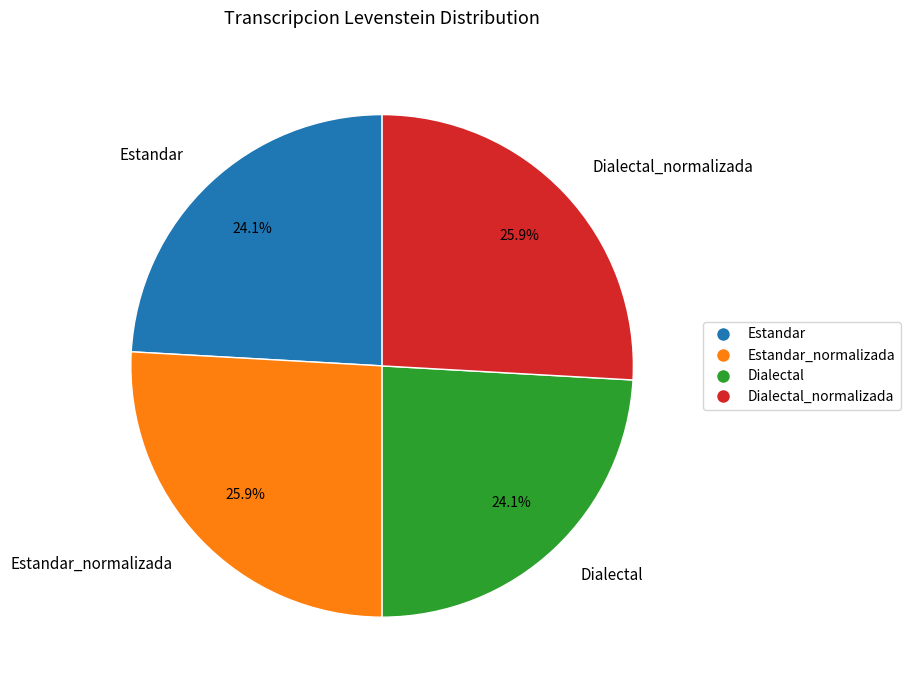

Between Dialectal_normalizada and Dialectal, which is larger?

Dialectal_normalizada